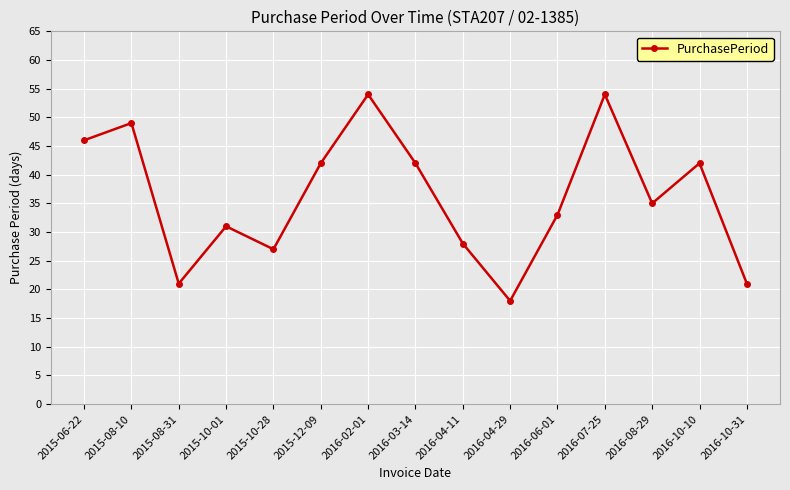

Is it true that the value at 2016-02-01 is 54?

True